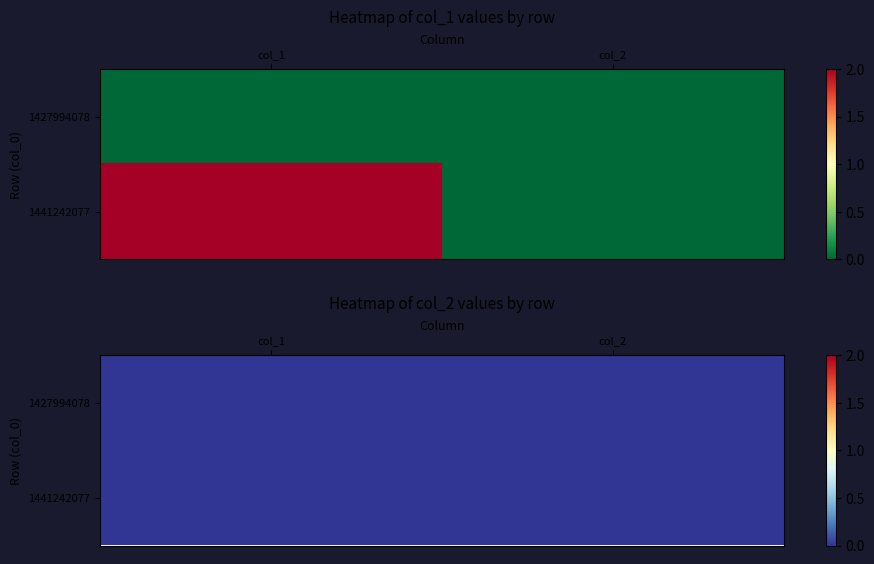

What is the approximate value of 1441242077 at 0?

2